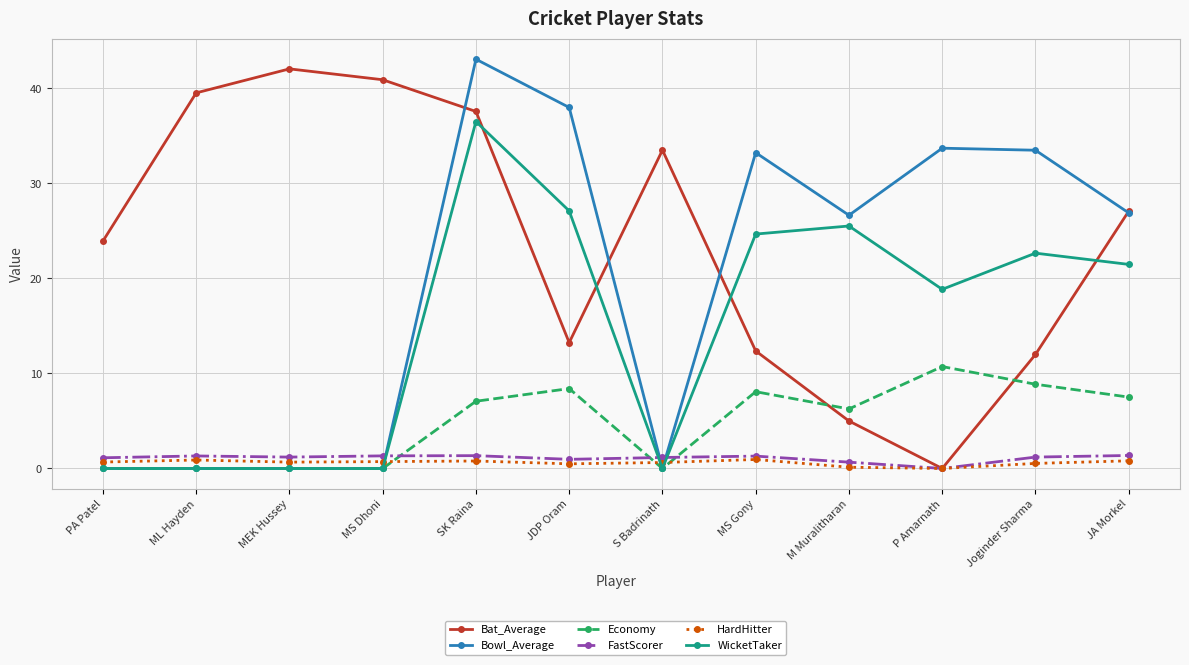

List the series in order of their peak value, highest first.

Bowl_Average, Bat_Average, WicketTaker, Economy, FastScorer, HardHitter